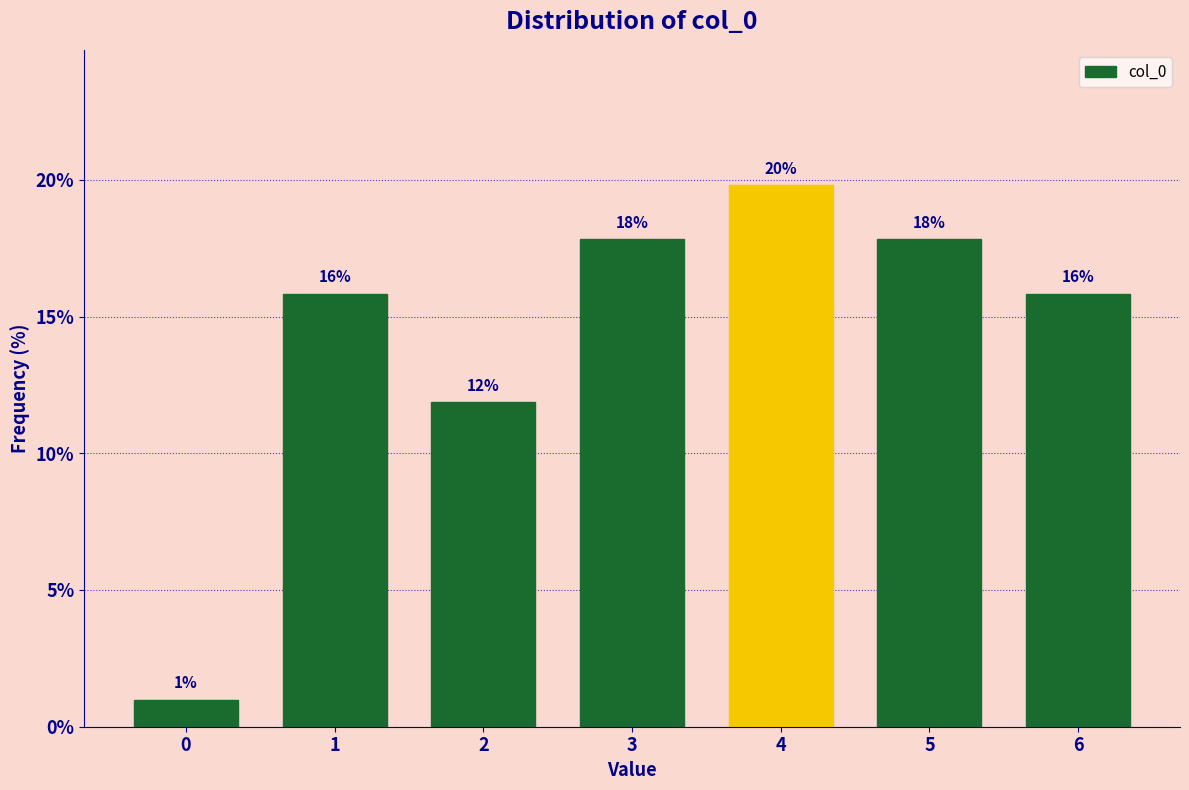

Does the chart contain any negative values?

No